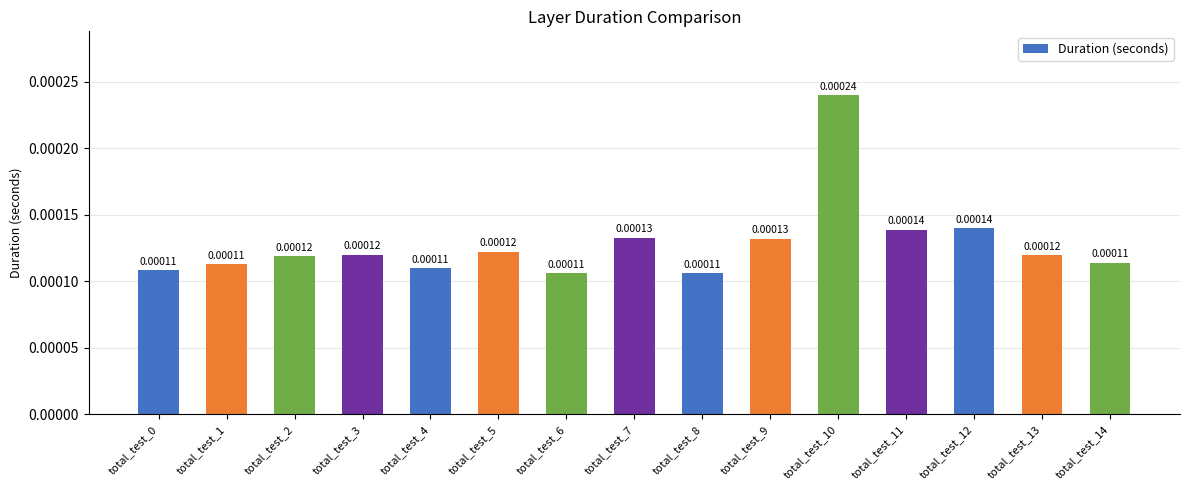

Count the values in the range 0 to 1.

15